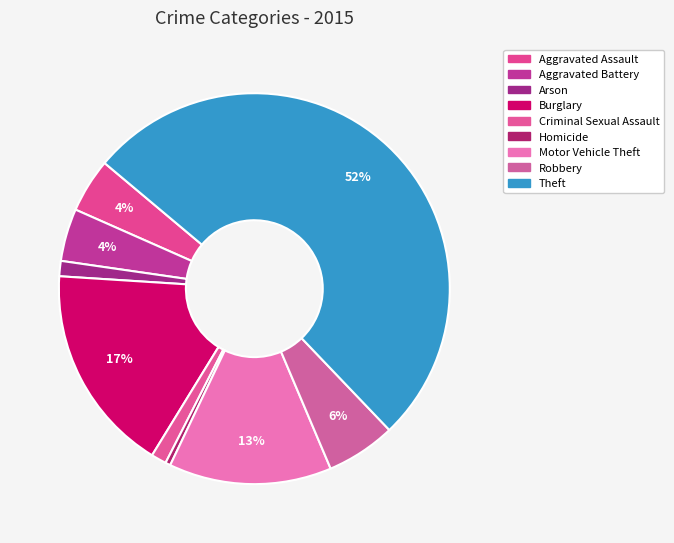

The Burglary slice represents 32% of the pie. True or false?

False